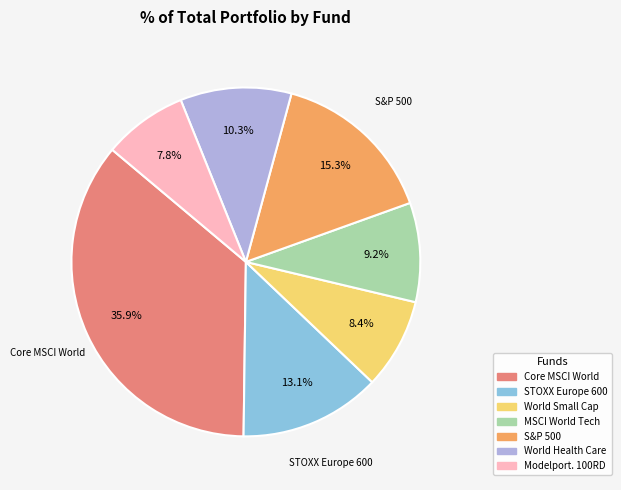

Is there any slice that represents more than half of the pie?

No